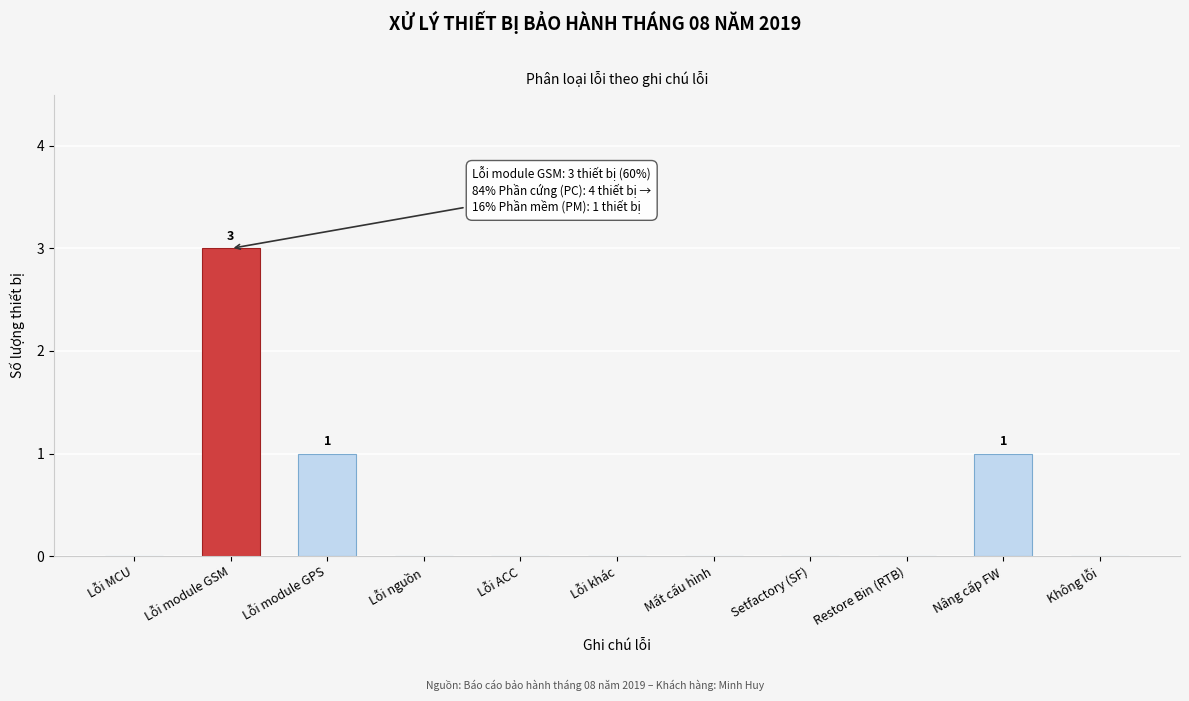

Reading left to right, what are all the values shown in this chart?

Lỗi MCU=0	Lỗi module GSM=3	Lỗi module GPS=1	Lỗi nguồn=0	Lỗi ACC=0	Lỗi khác=0	Mất cấu hình=0	Setfactory (SF)=0	Restore Bin (RTB)=0	Nâng cấp FW=1	Không lỗi=0